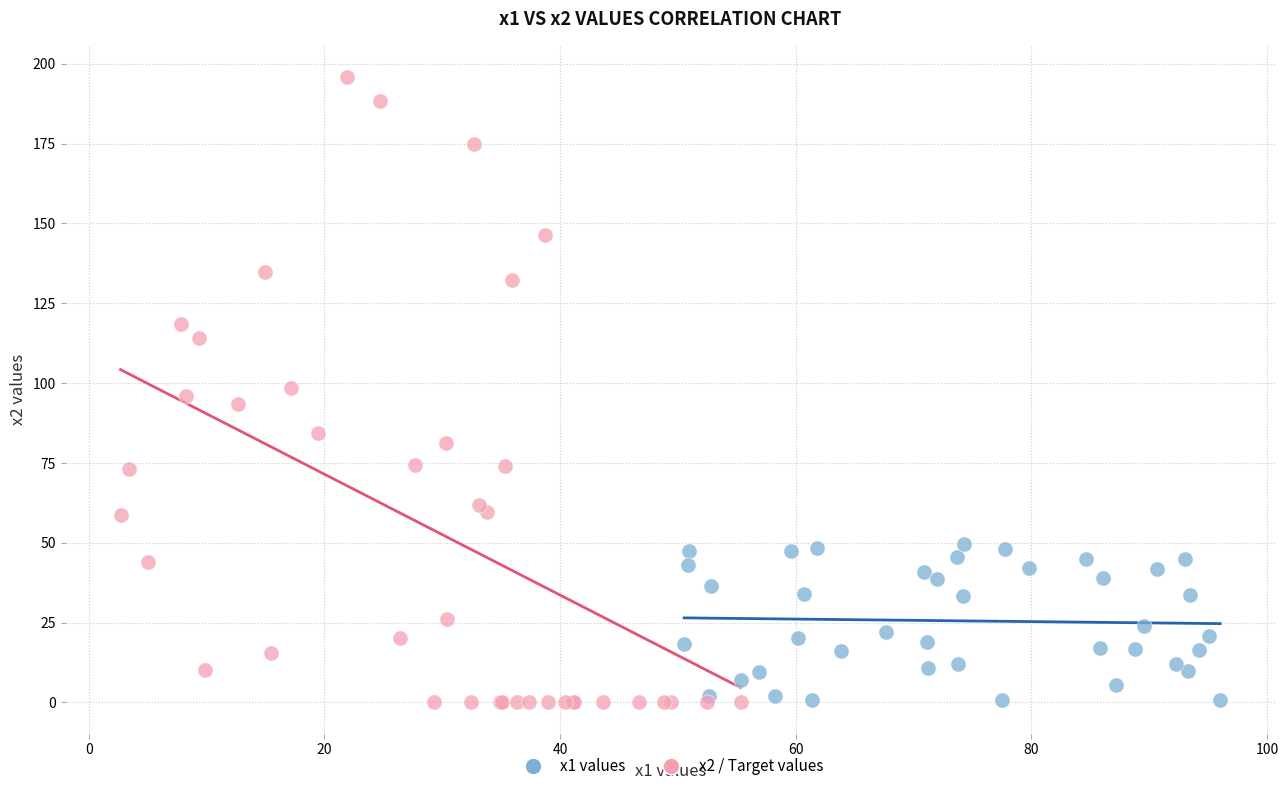

Which series reaches the maximum Y coordinate?

x2 / Target values